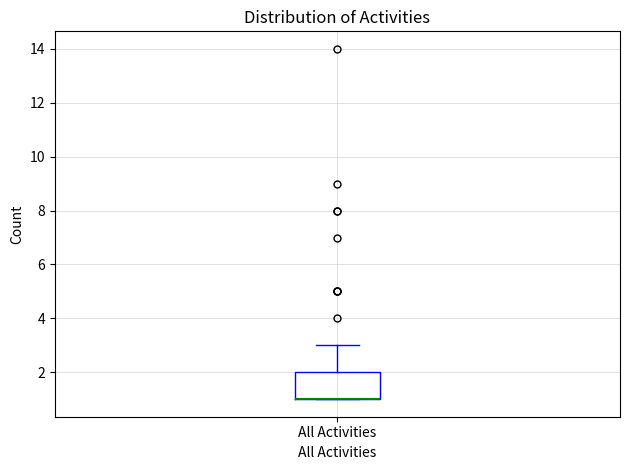

Where is the lower edge of the box for All Activities on the y-axis? The values are not printed on the chart, so give them approximately, as read against the axis.

1